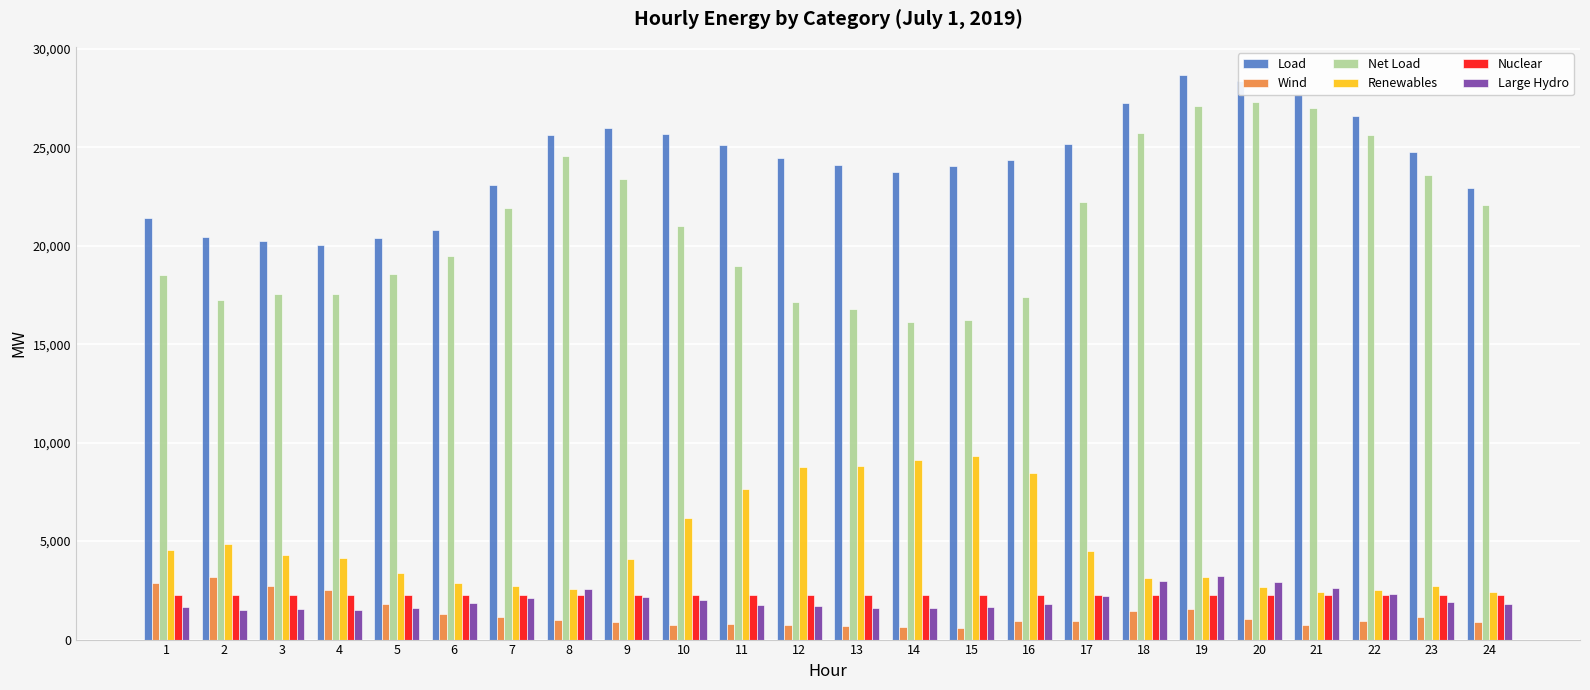

The value of Net Load at 2 is 17220.2. True or false?

True